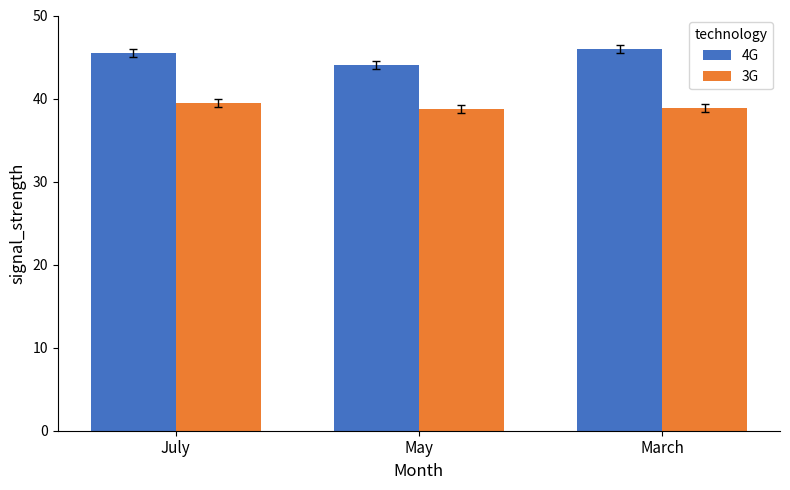

List the series in order of their overall mean, lowest first.

3G, 4G